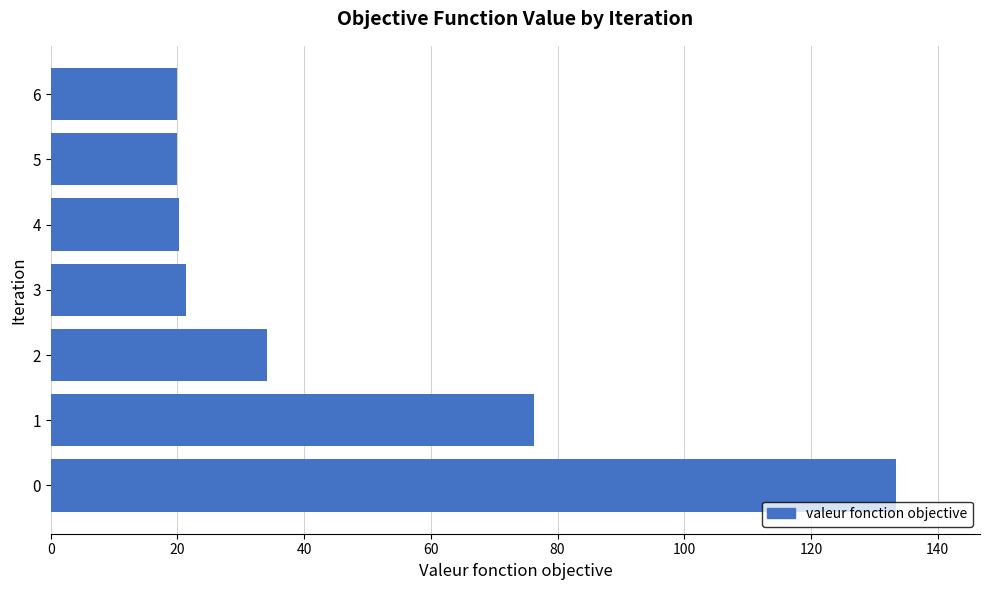

True or false: the data shows 6.4 at 4.

False